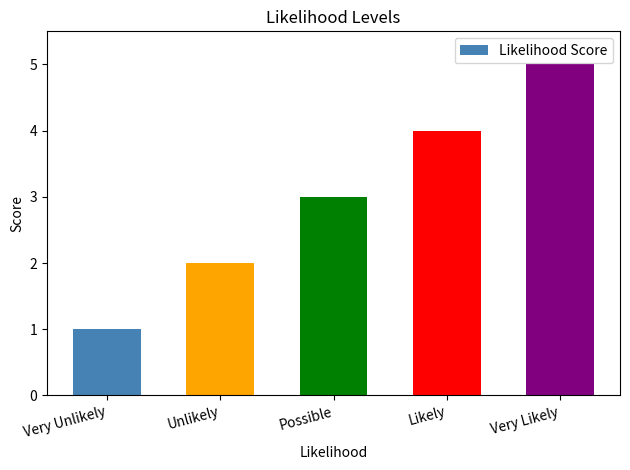

Does the chart contain stacked bars?

No